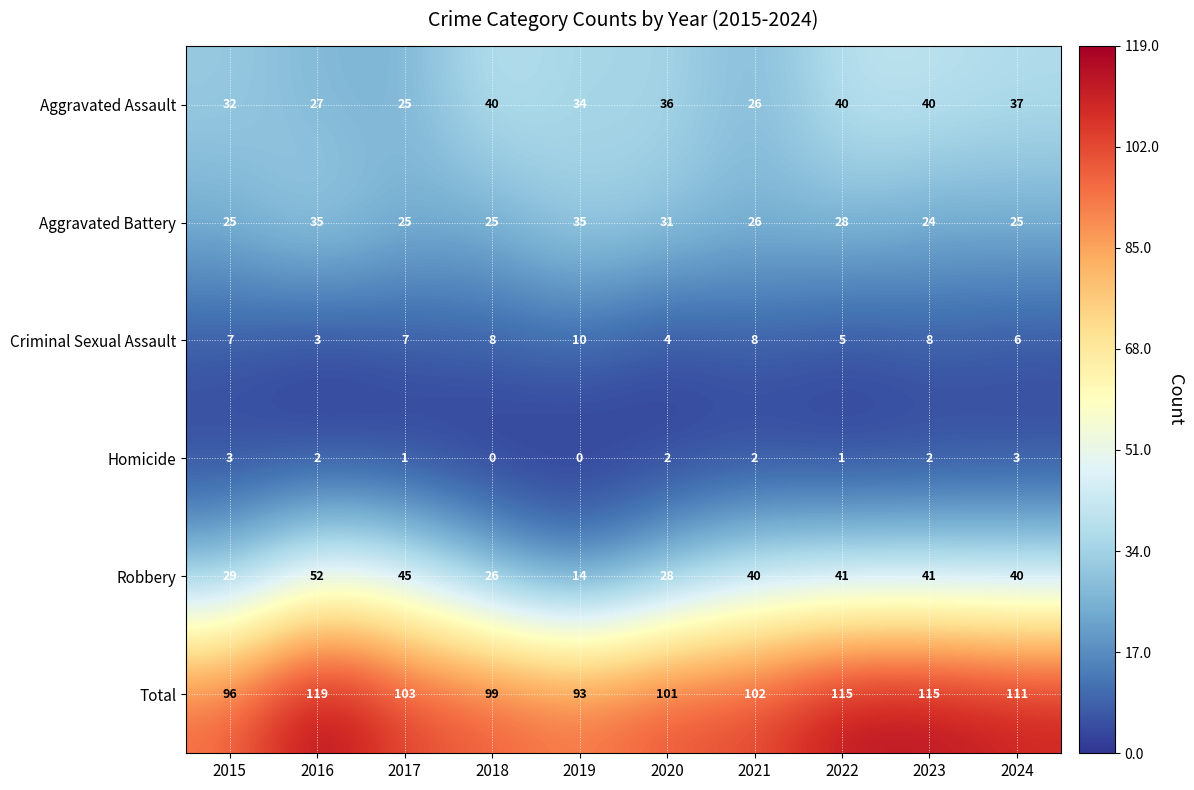

Count the Criminal Sexual Assault values in the range 5 to 8.

7